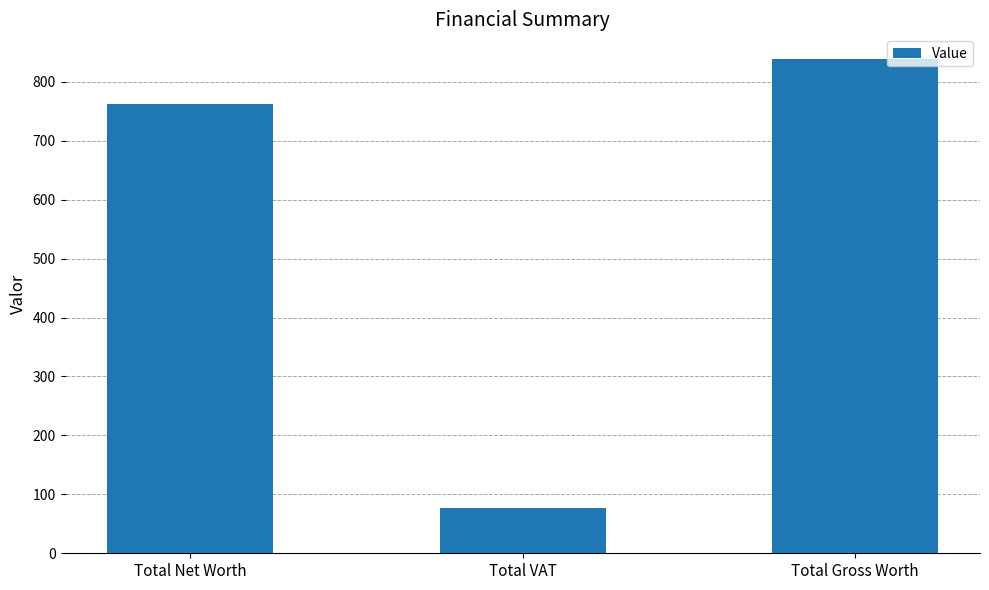

List the labels in order of value, largest first.

Total Gross Worth, Total Net Worth, Total VAT